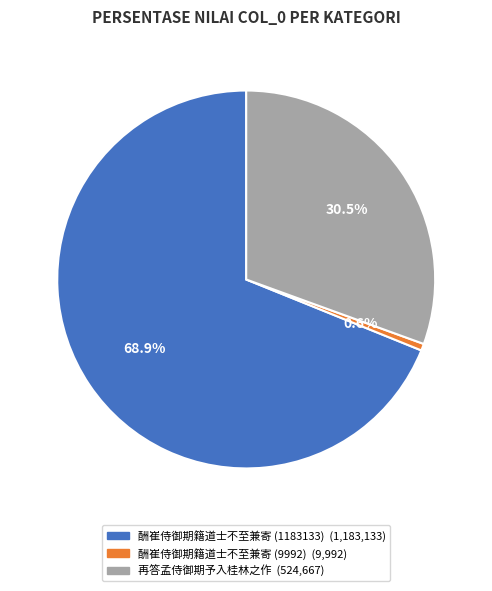

Is the sum of 酬崔侍御期籍道士不至兼寄 (9992) and 再答孟侍御期予入桂林之作 greater than half?

No